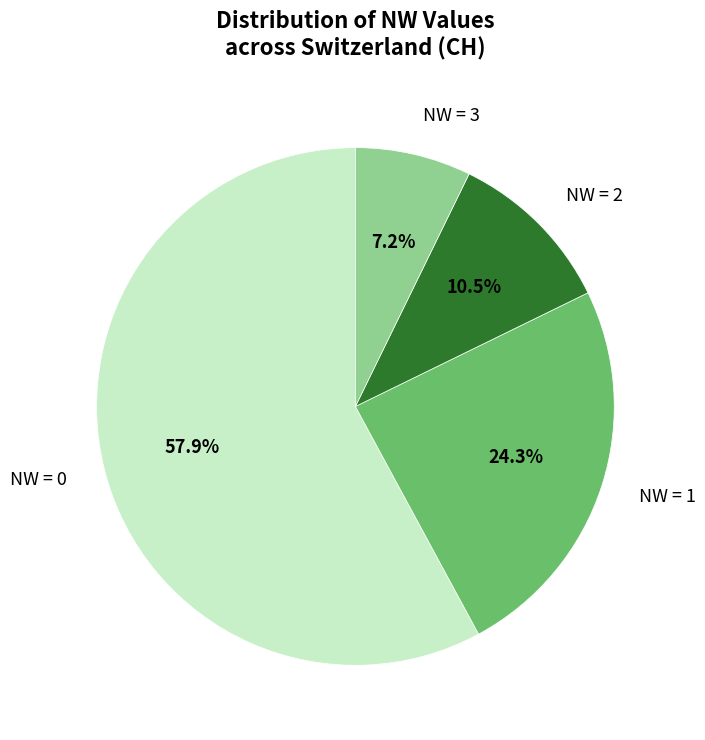

Which category has the biggest portion of the pie?

NW = 0